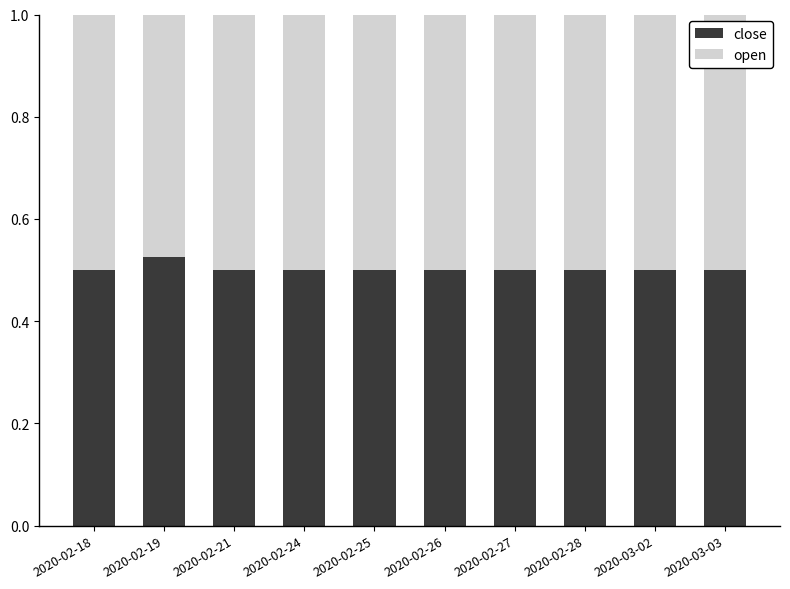

Count the close values in the range 0 to 1.

10